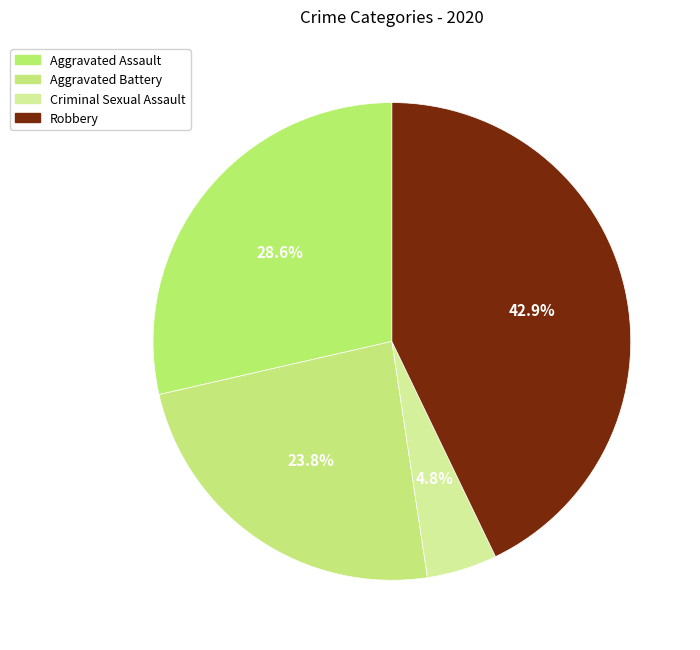

Approximately how many times larger is the value at Aggravated Battery compared to Robbery?

0.6